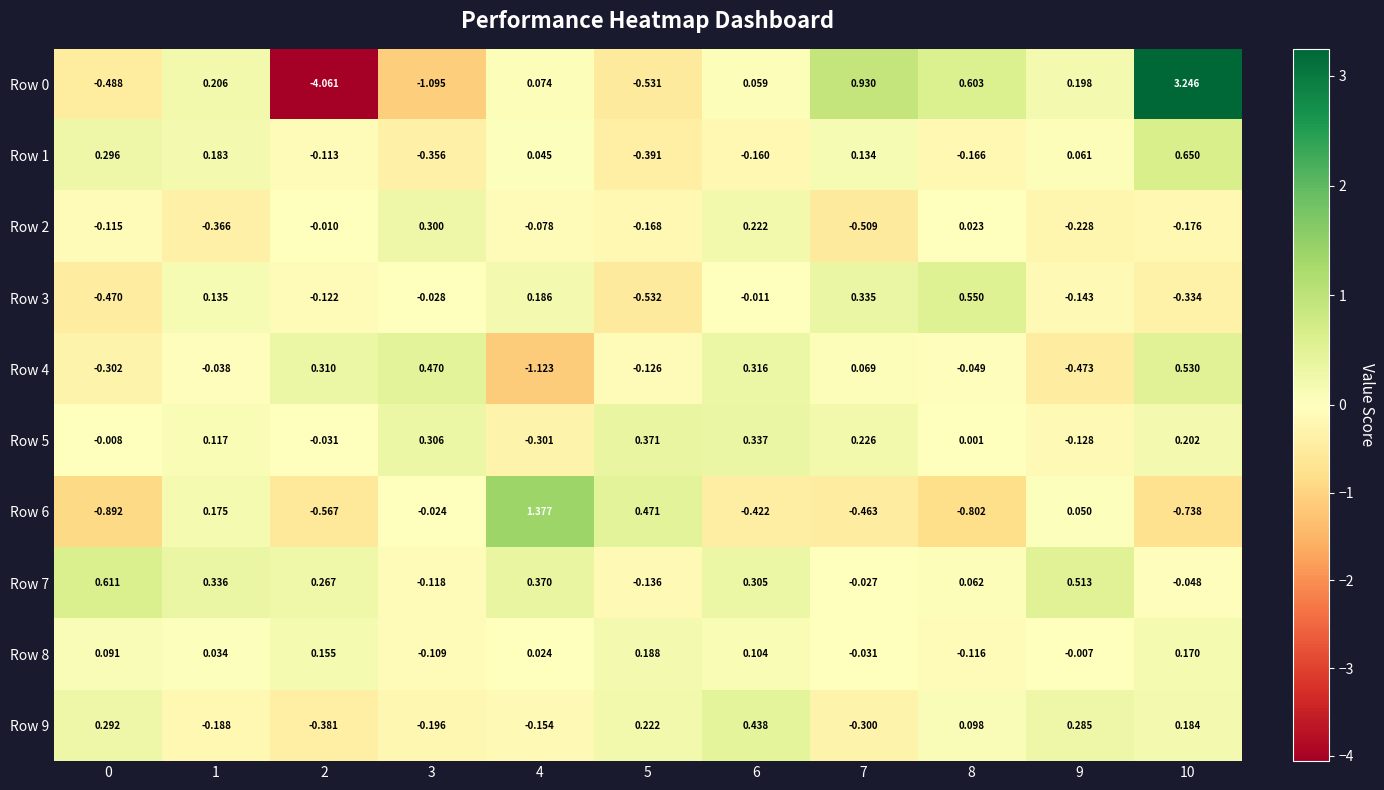

How many data points does each series have?

11